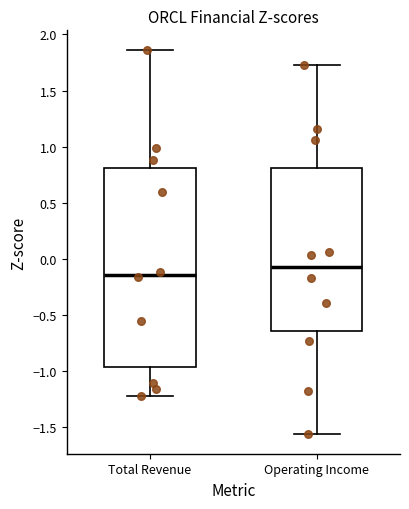

Where does the median line of the box for Total Revenue sit on the y-axis? The values are not printed on the chart, so give them approximately, as read against the axis.

-0.15